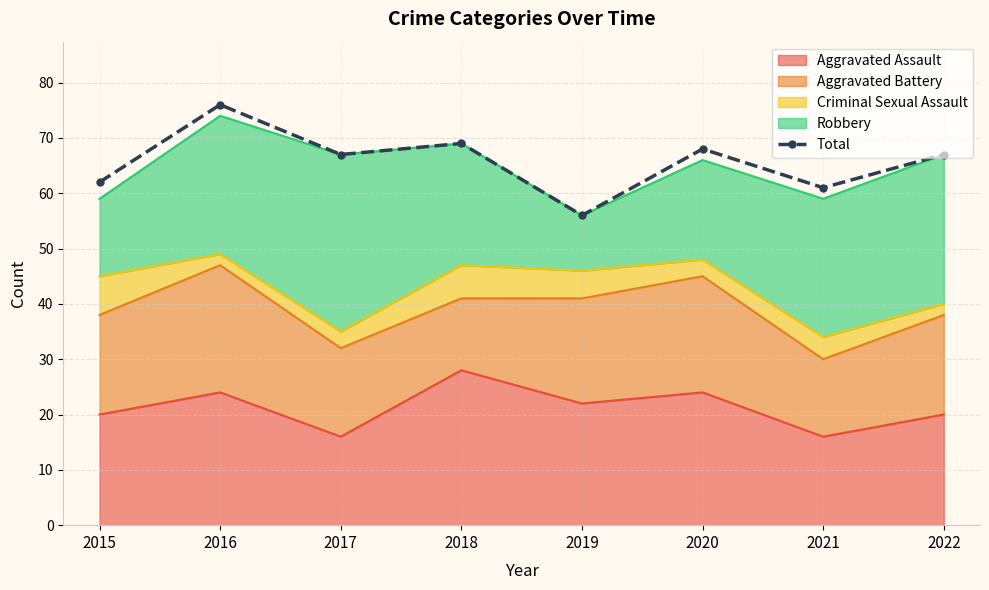

What is the value of the 8th point from the left?

67